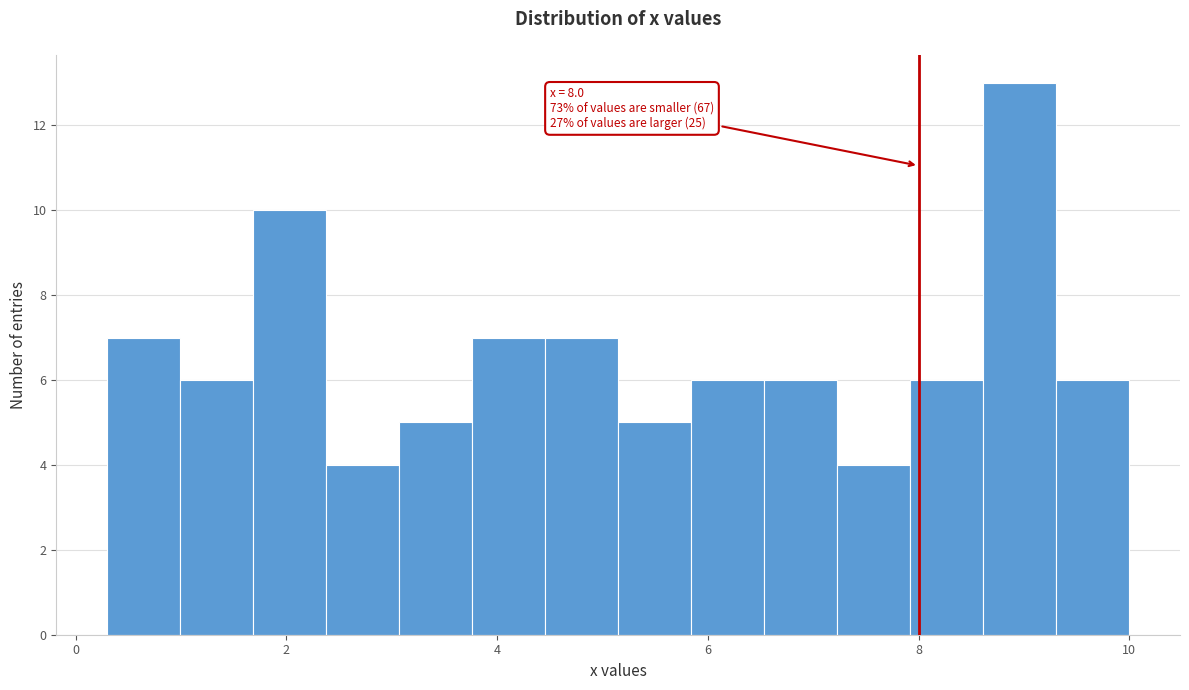

Around what value on the x-axis is the tallest bar? Give the approximate position of its centre, as read against the axis.

9.0